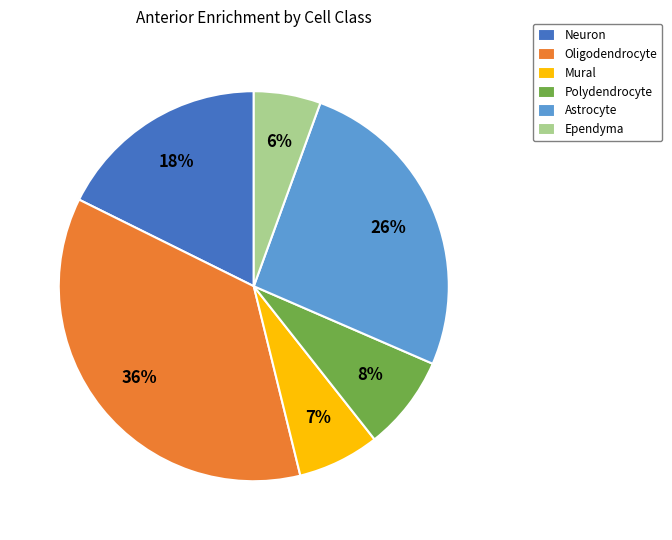

Rank the categories by value from lowest to highest.

Ependyma, Mural, Polydendrocyte, Neuron, Astrocyte, Oligodendrocyte